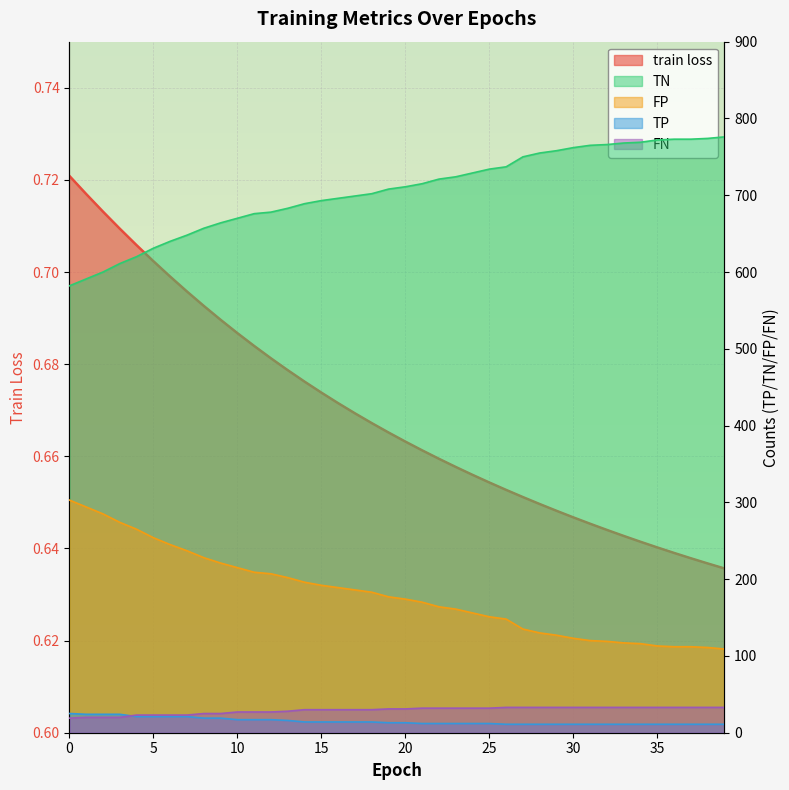

The TN series shows 345.6 at 3. True or false?

False